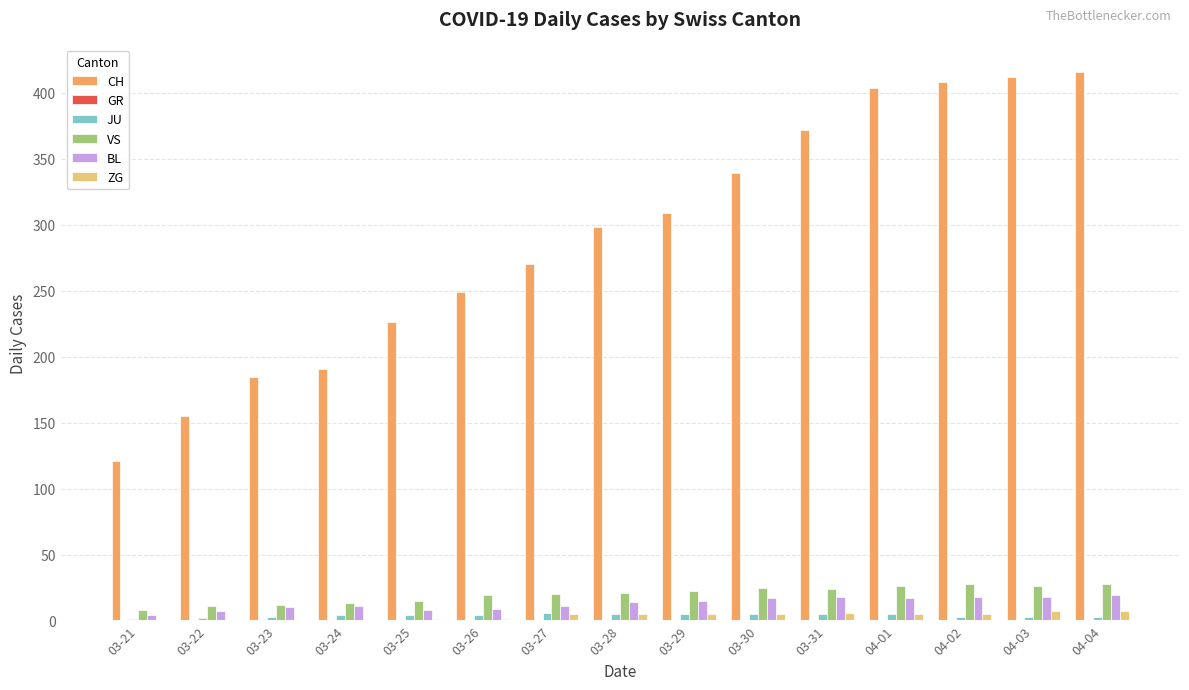

What is the greatest value displayed?

416